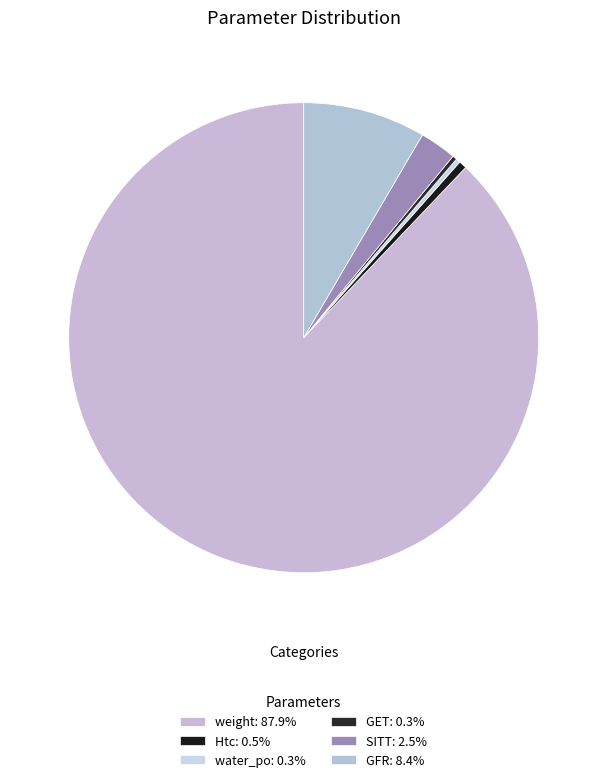

Which has a higher value, Htc or water_po?

Htc